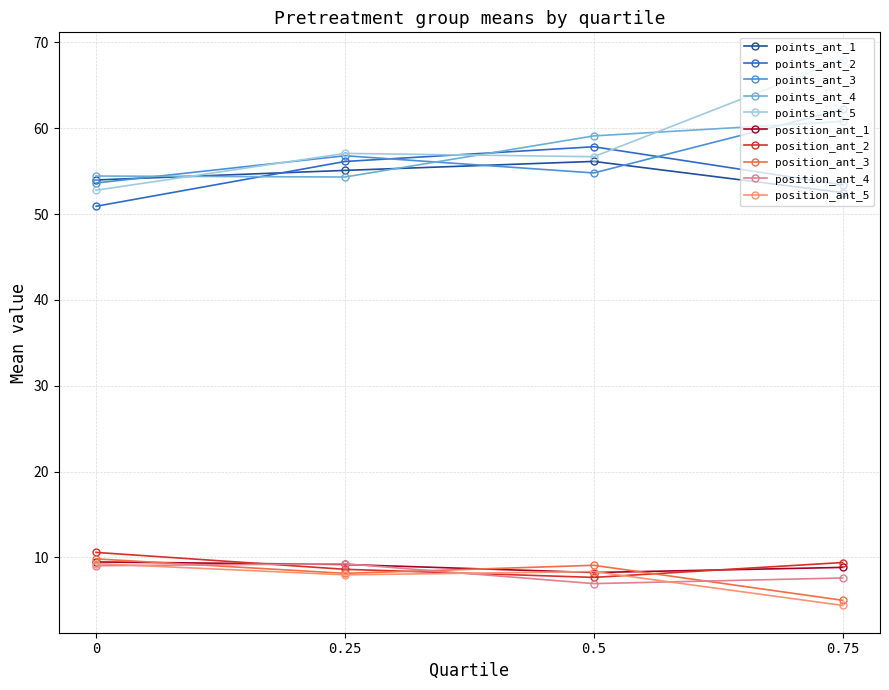

At how many categories does at least one series exceed 45?

4